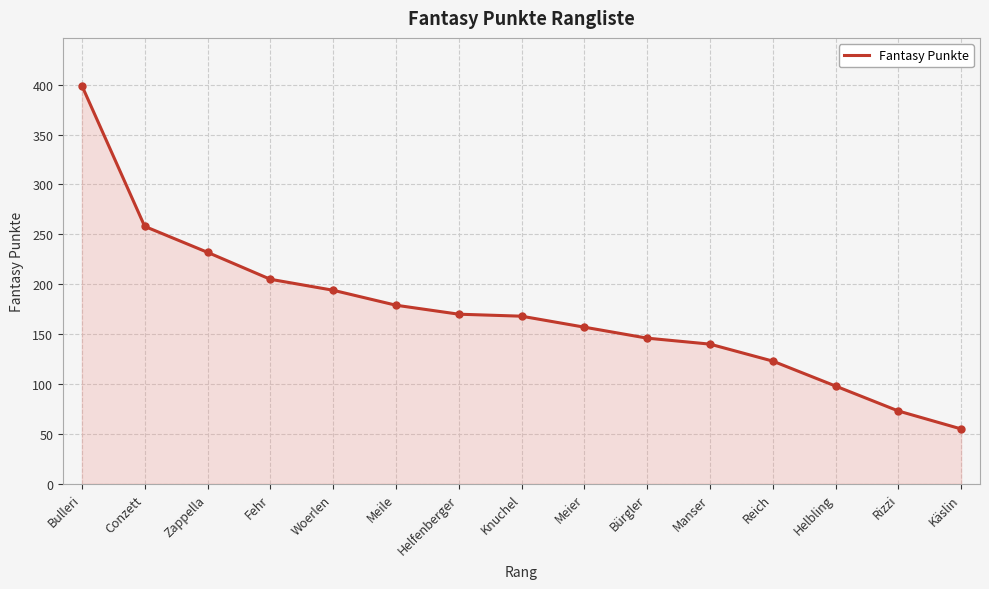

What value does the data have at Woerlen?

194